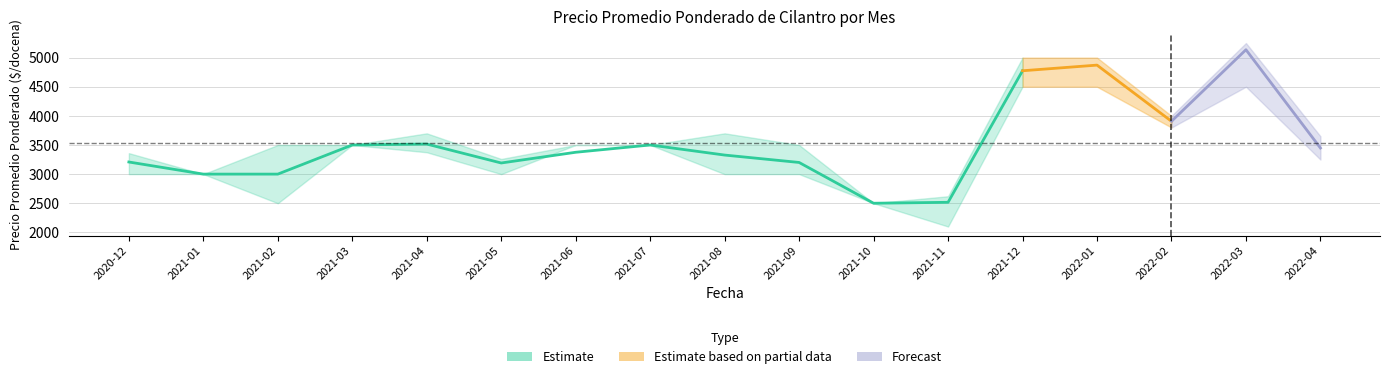

At which label does Precio minimo first exceed 3250?

2021-03